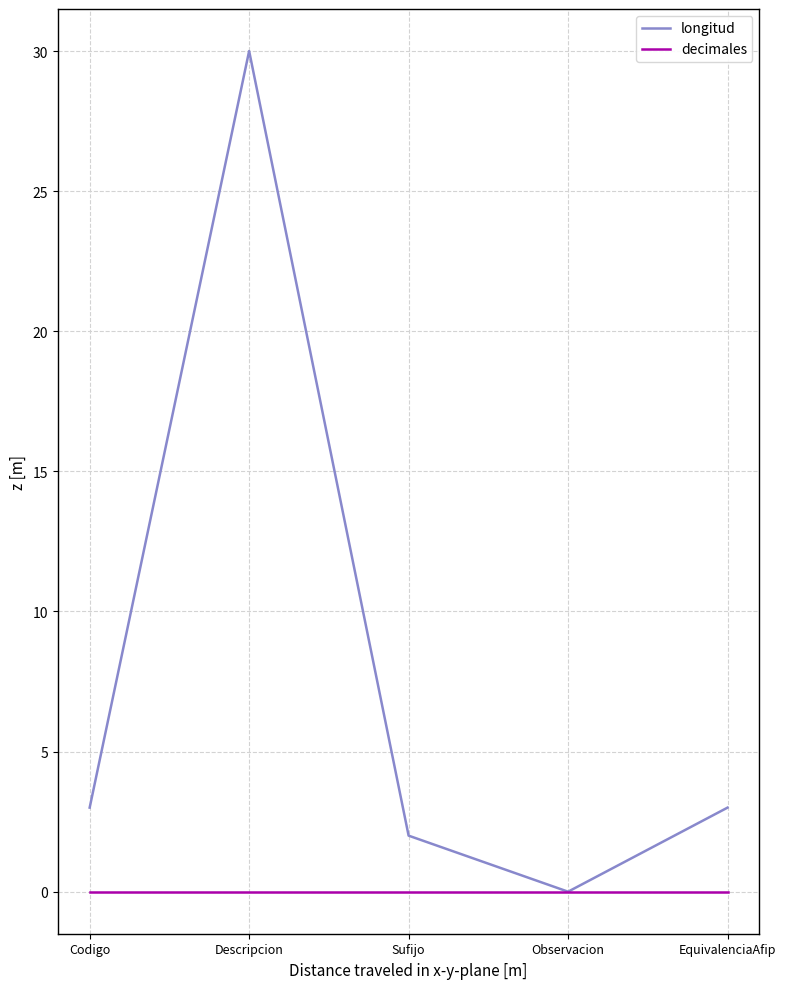

Is this an area chart (filled region under the line)?

No